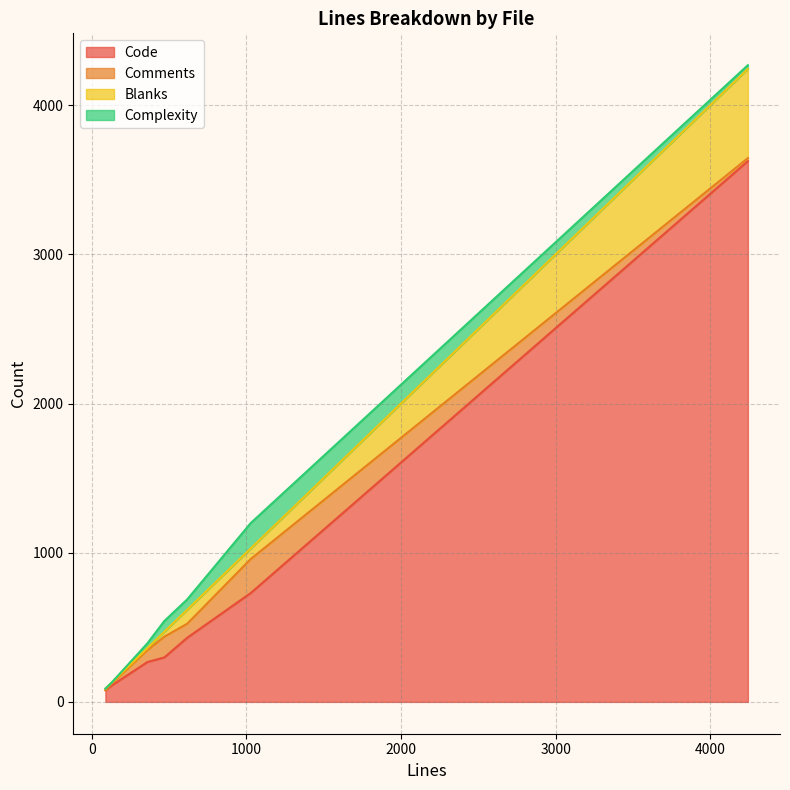

List the labels in order of Complexity value, largest first.

Parser.js, MacroExpander.js, domTree.js, Settings.js, katex-spec.js, utils.js, options.md